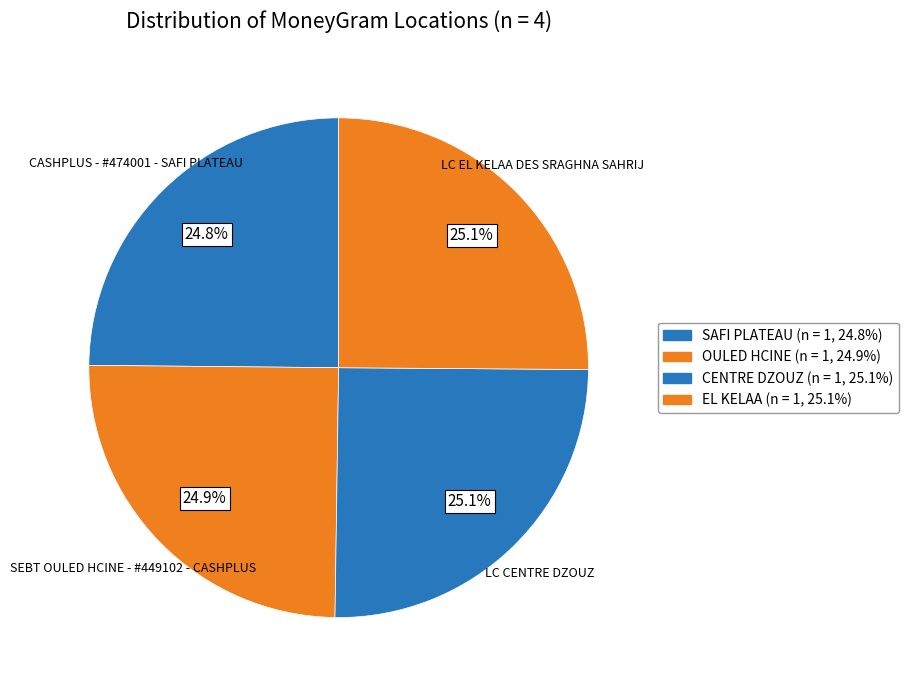

What is the largest slice in the pie chart?

LC EL KELAA DES SRAGHNA SAHRIJ